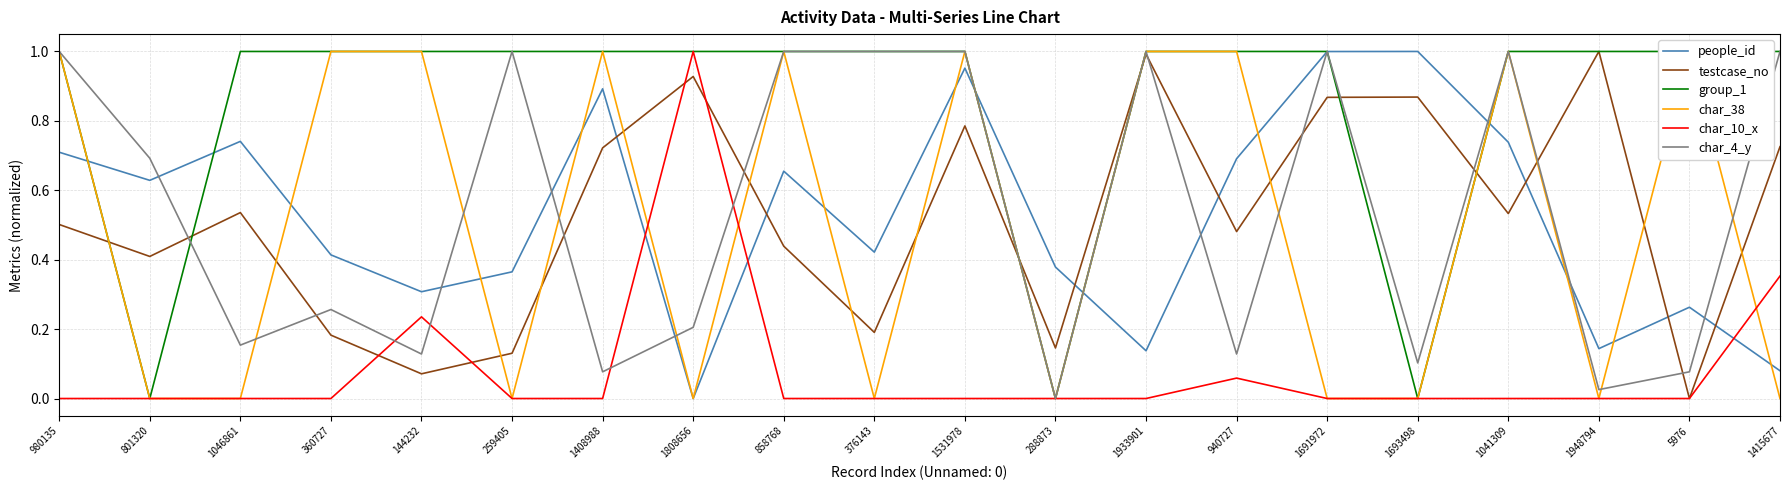

What is the value of the char_10_x point at the 5th from the left?

0.2